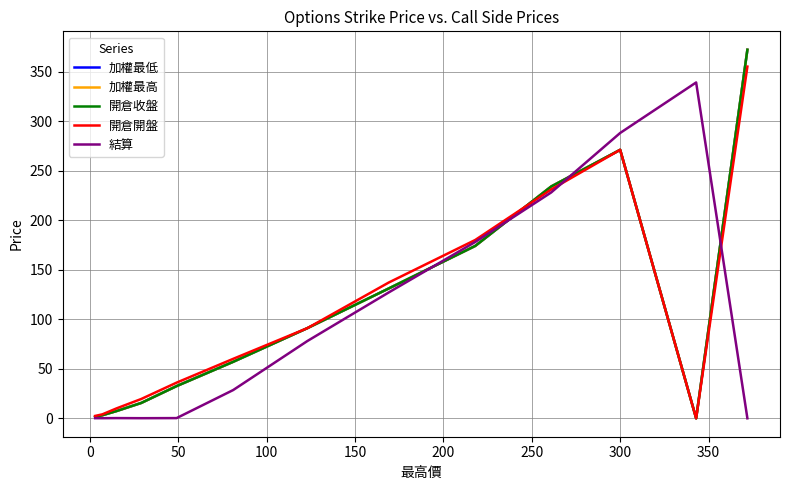

How many series are shown in this chart?

5